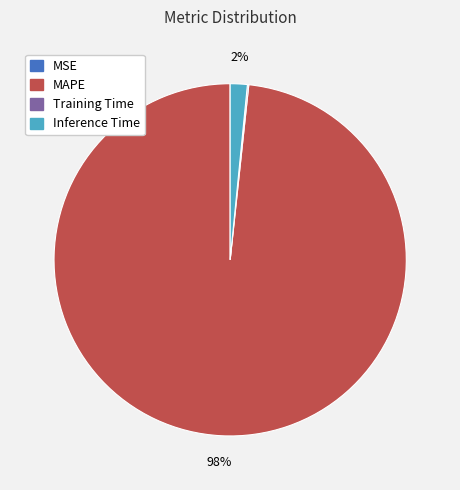

Is there any slice that represents more than half of the pie?

Yes